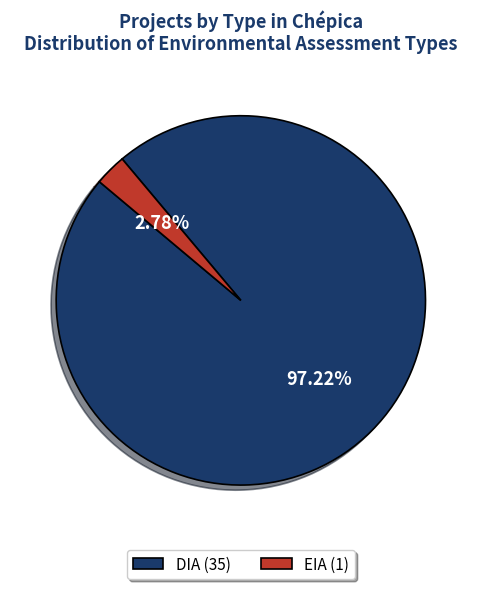

Combined, do DIA and EIA account for over 50%?

Yes